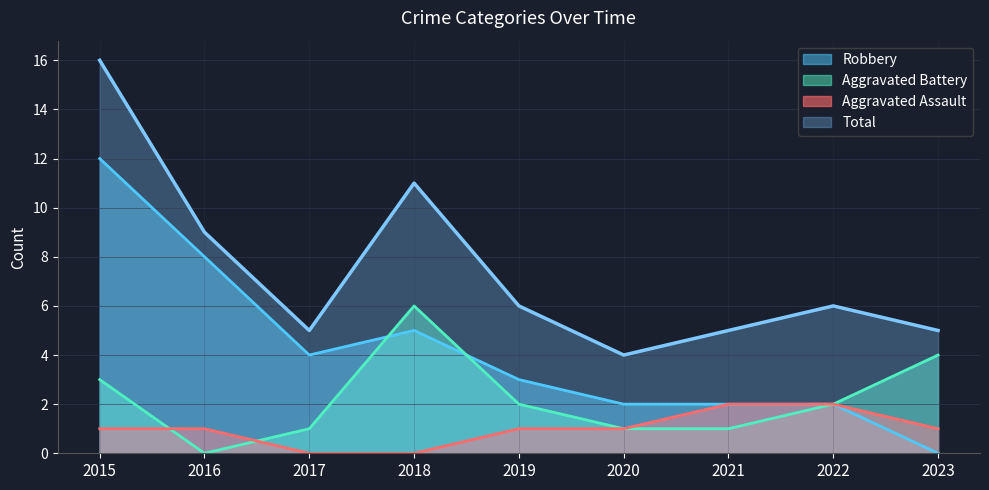

Which category has the lowest value across all series?

2017